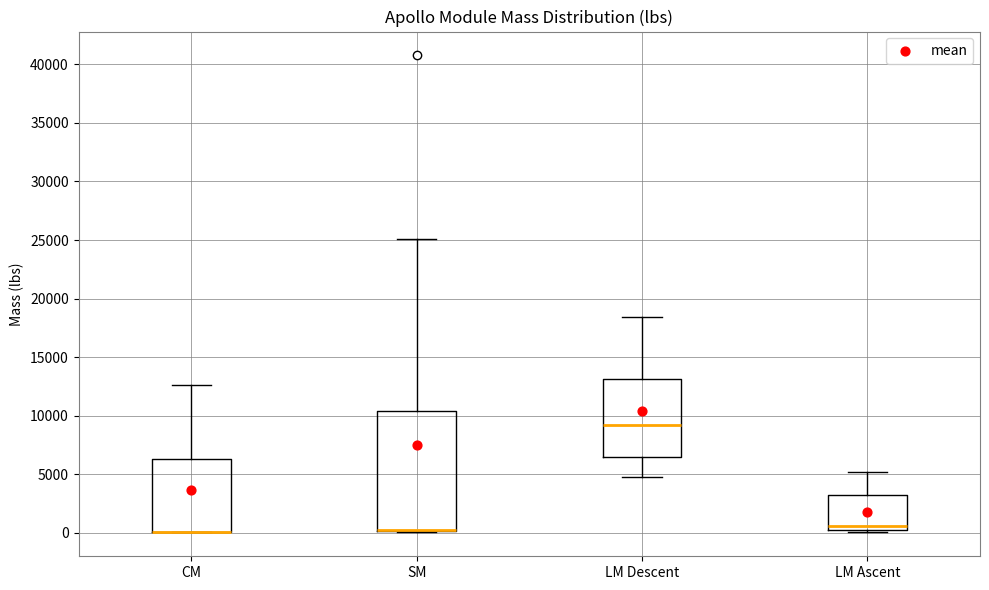

Reading left to right, read every box against the y-axis: the position of its median line, the range the box covers, and the ends of its whiskers. The values are not printed on the chart, so give them approximately, as read against the axis.

CM: median 0 (drawn on the box's lower edge), box 0 to 6500, whiskers 0 to 12500
SM: median 0 (drawn on the box's lower edge), box 0 to 10500, whiskers 0 to 25000
LM Descent: median 9000, box 6500 to 13000, whiskers 5000 to 18500
LM Ascent: median 500, box 0 to 3000, whiskers 0 to 5000